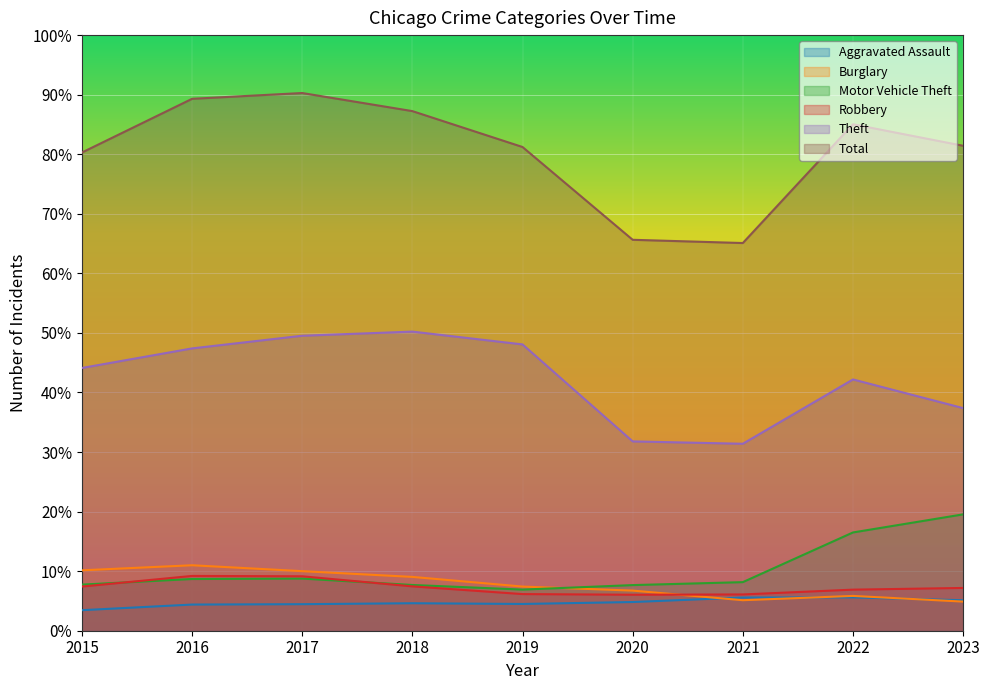

How many interior local peaks does the Burglary series have?

2